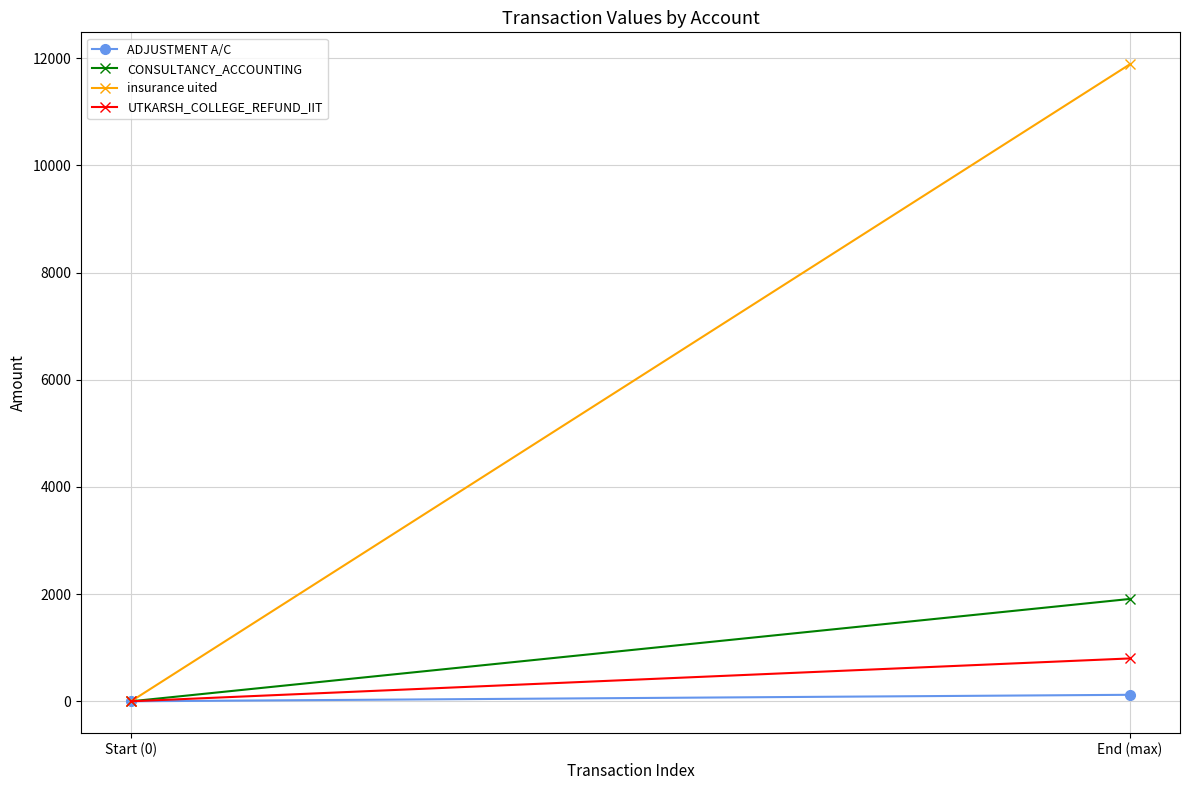

Where is CONSULTANCY_ACCOUNTING nearest to the value 955?

Start (0)